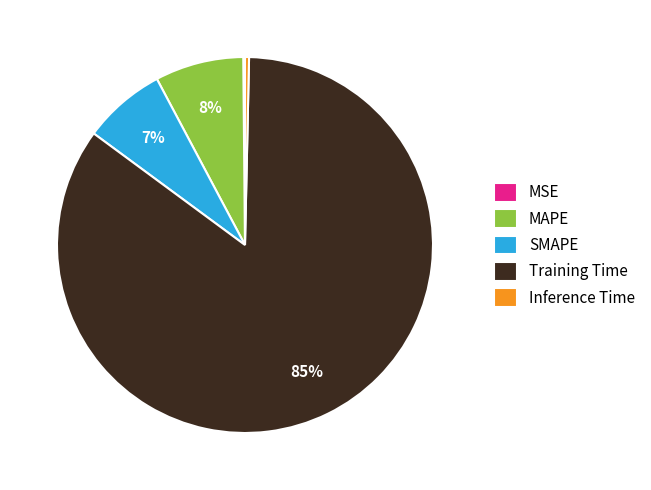

Which slice is the largest?

Training Time